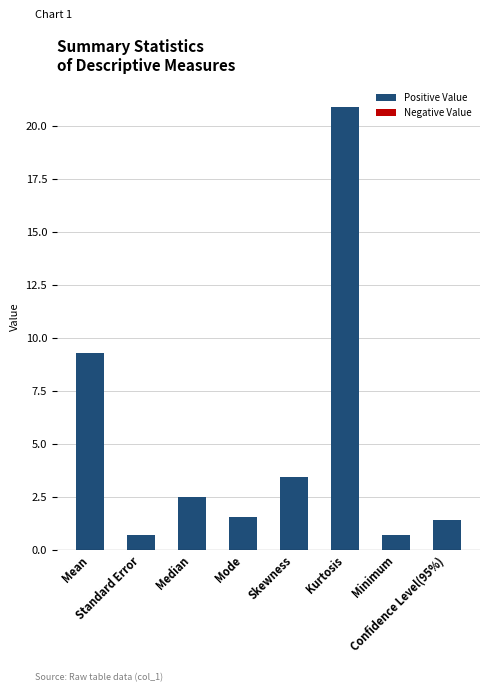

What is the maximum value shown in the chart?

20.9